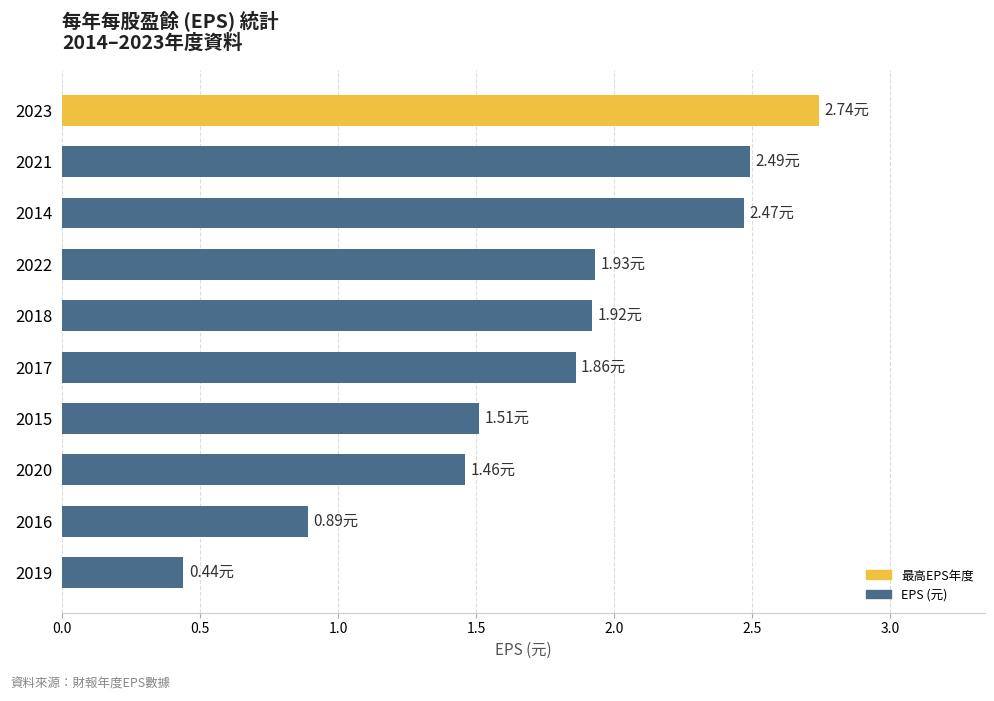

Are the bars horizontal?

Yes